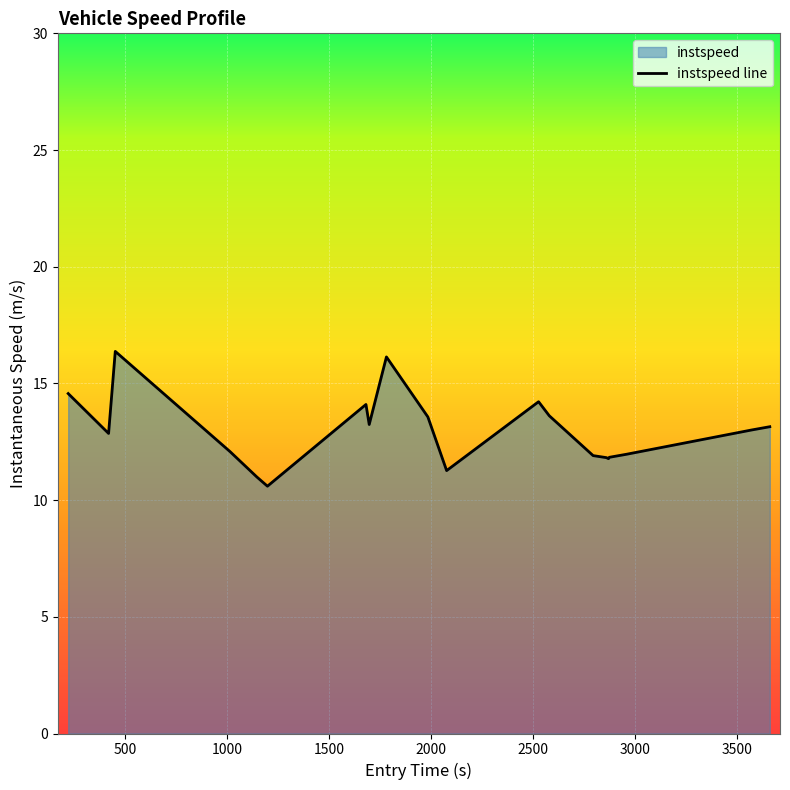

What is the minimum value shown in the chart?

10.6